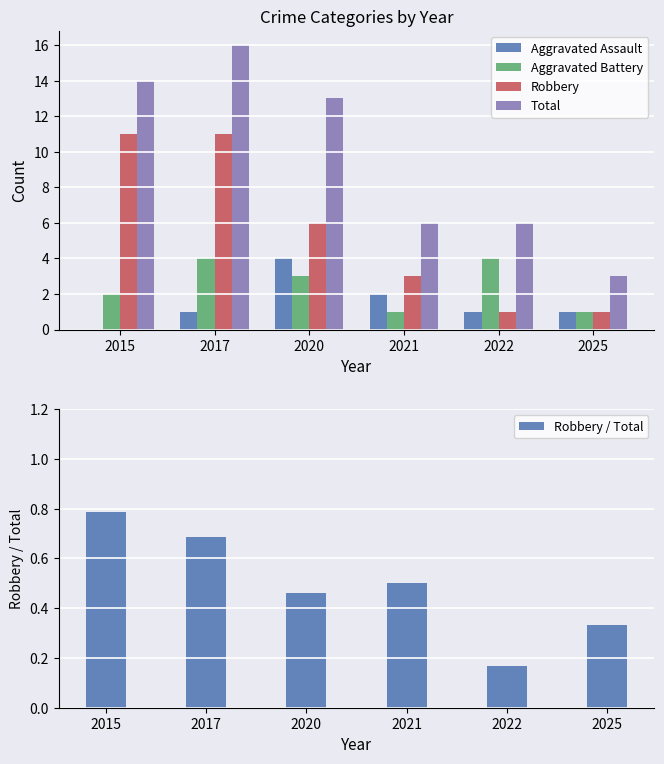

What is the approximate value of Total at 2025?

3